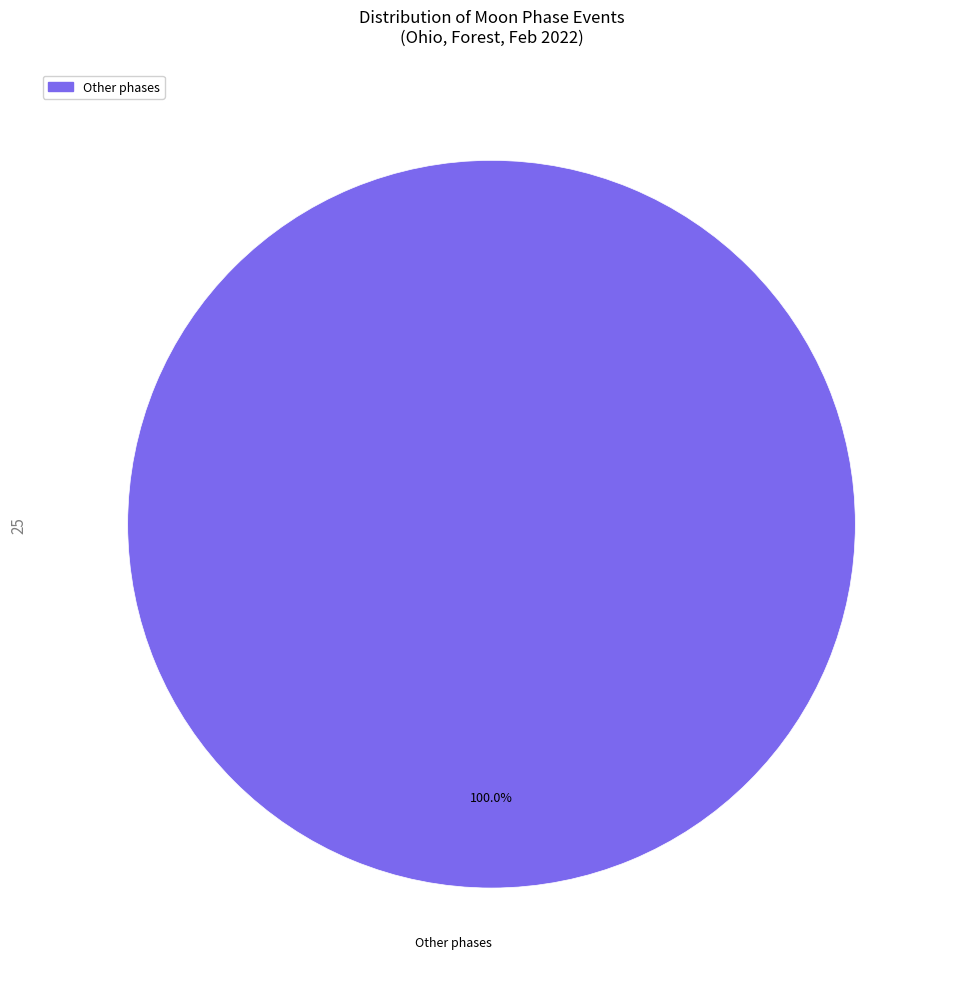

Is there any slice that represents more than half of the pie?

Yes